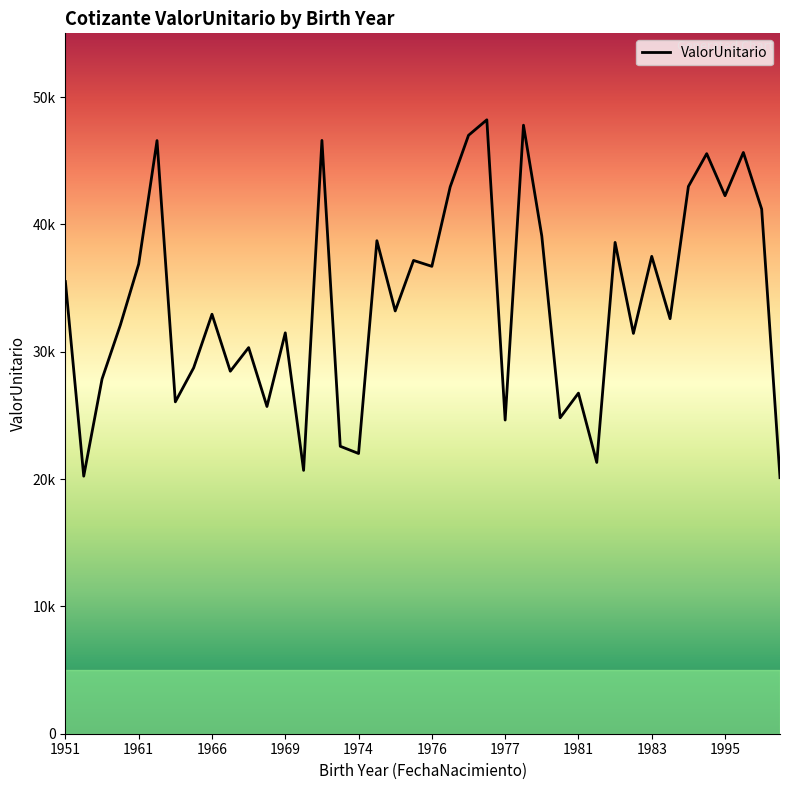

Does the chart display data point markers on the line(s)?

No